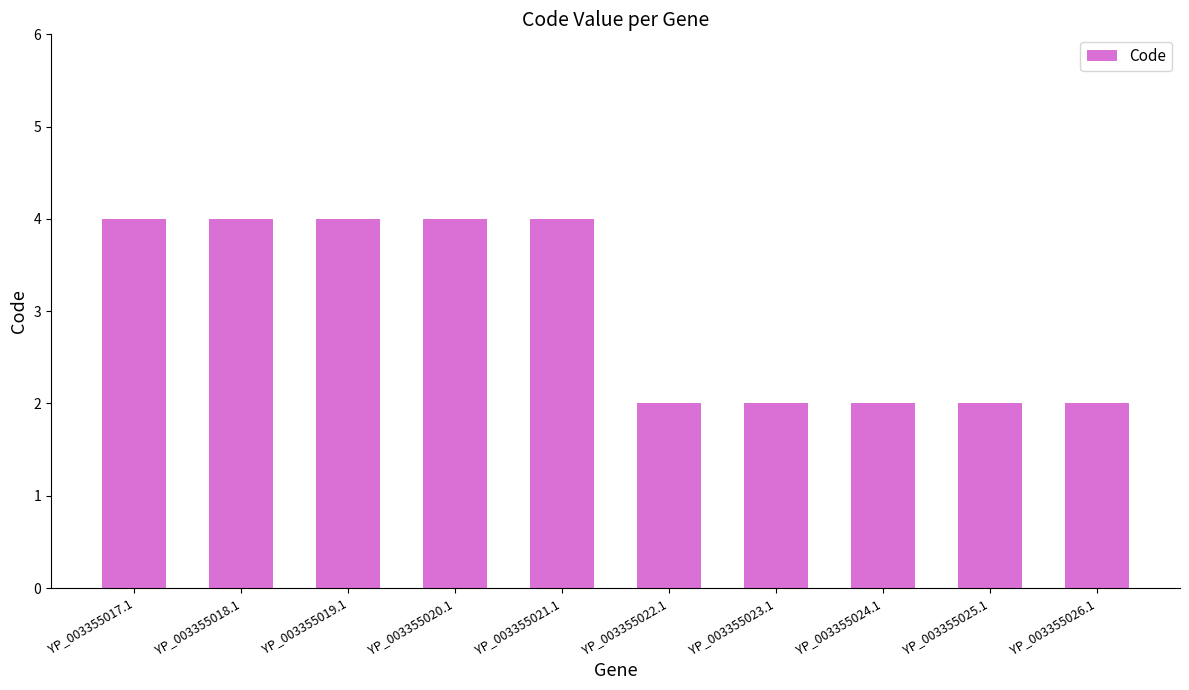

What is the maximum value shown in the chart?

4